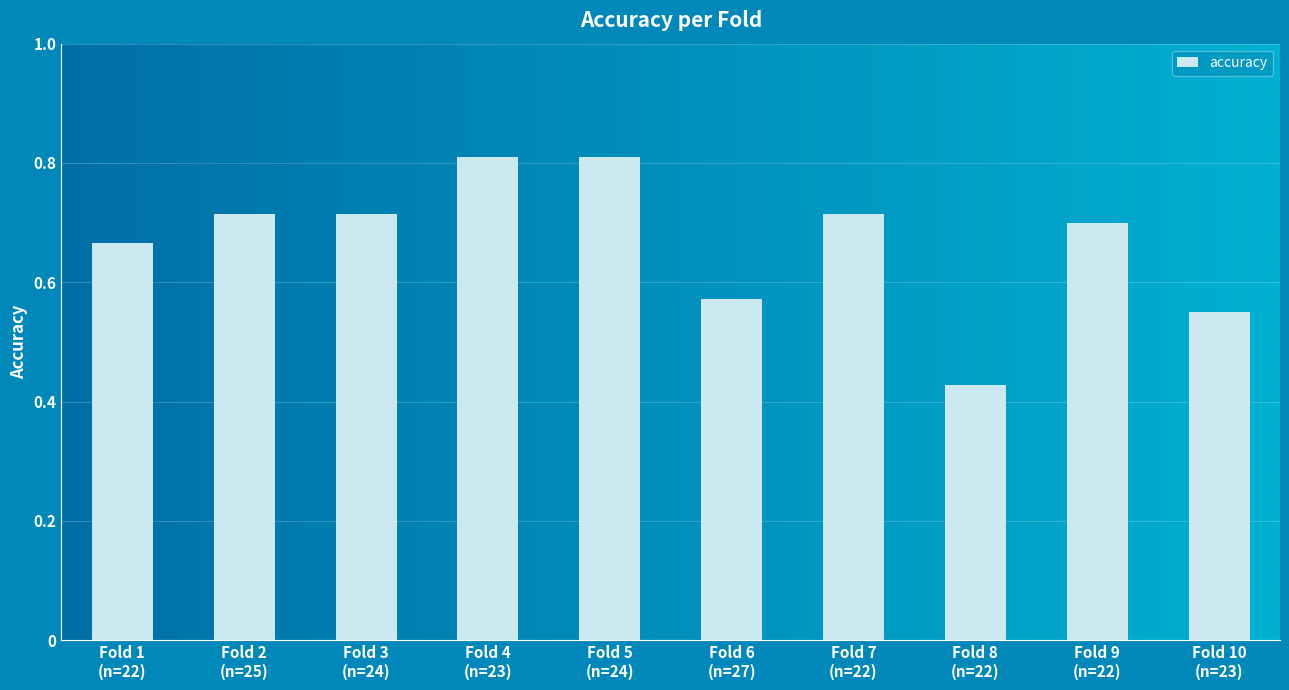

What is the maximum value shown in the chart?

0.8